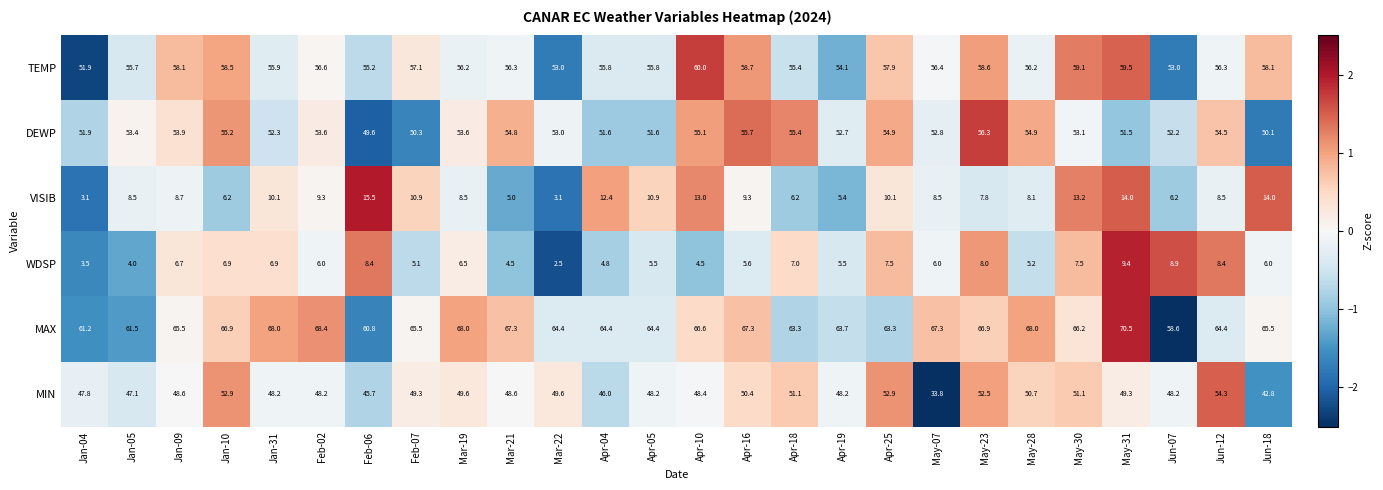

The VISIB series shows 10.4 at Apr-18. True or false?

False